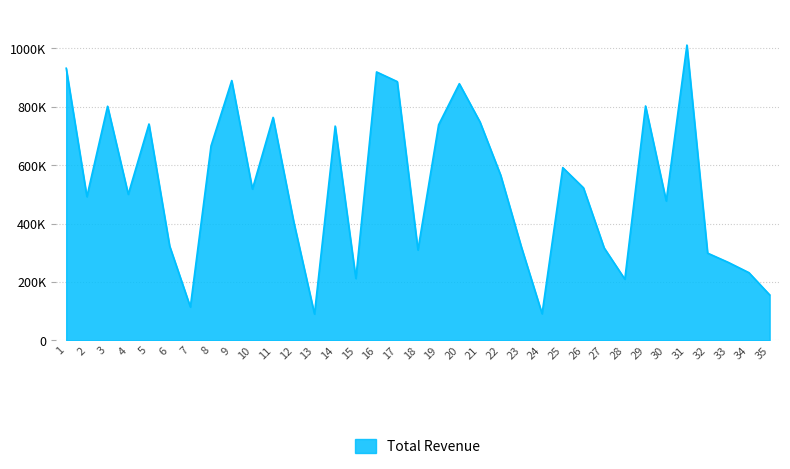

Does the chart display data point markers on the line(s)?

No